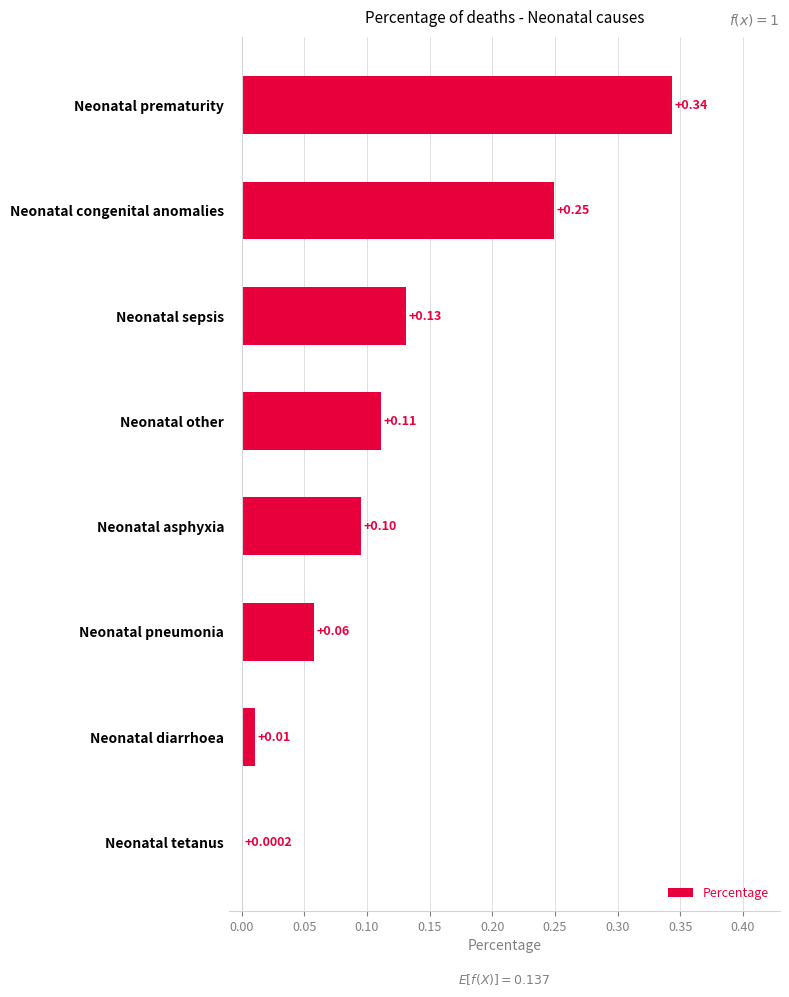

Which label corresponds to the largest value in the chart?

Neonatal prematurity